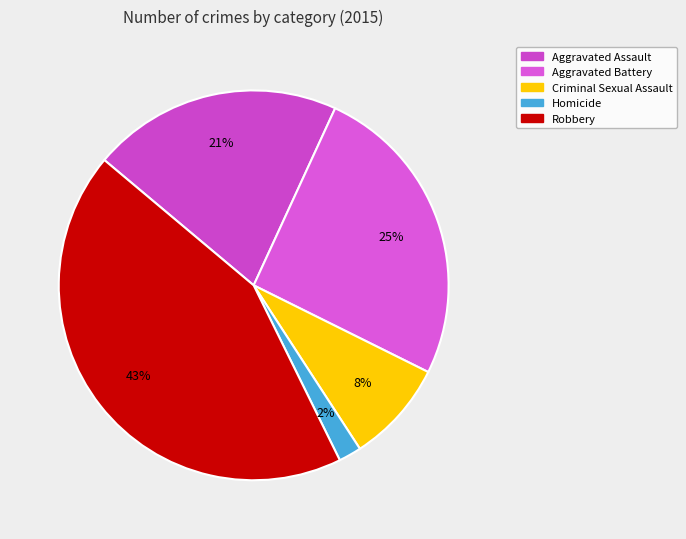

To the nearest percent, what percentage of the pie is Robbery?

43%